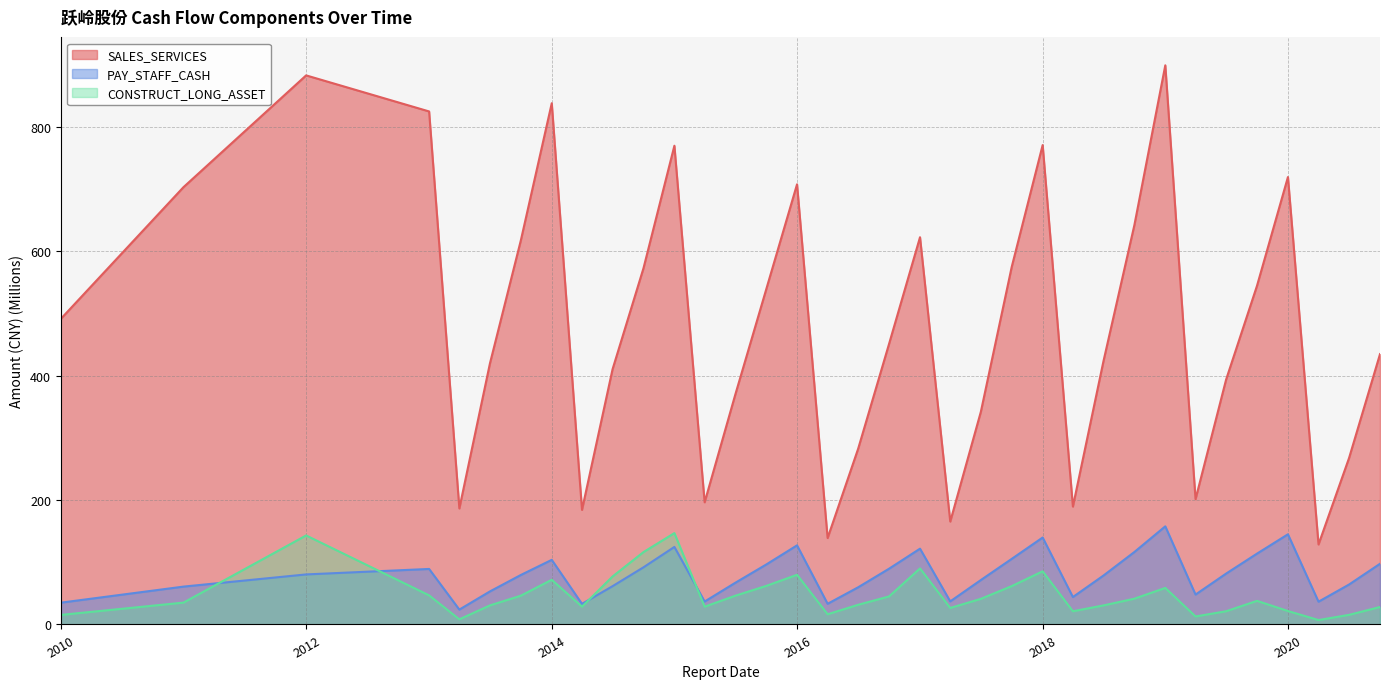

What is the approximate value of PAY_STAFF_CASH at 2020-03-31?

36.6